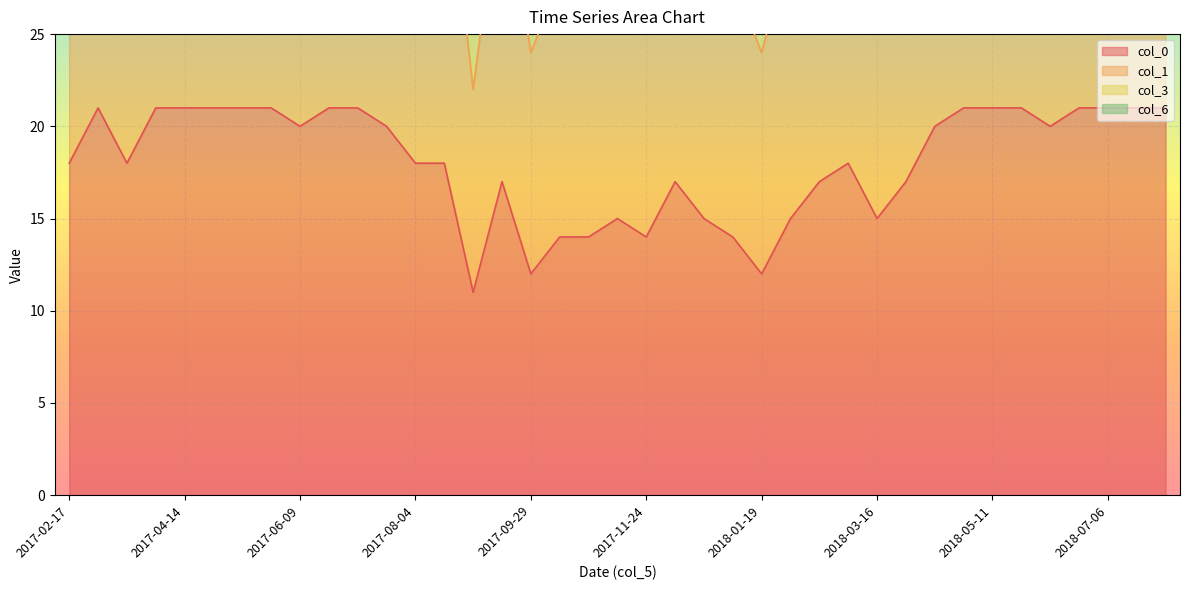

What position from the right is 2017-03-31?

36